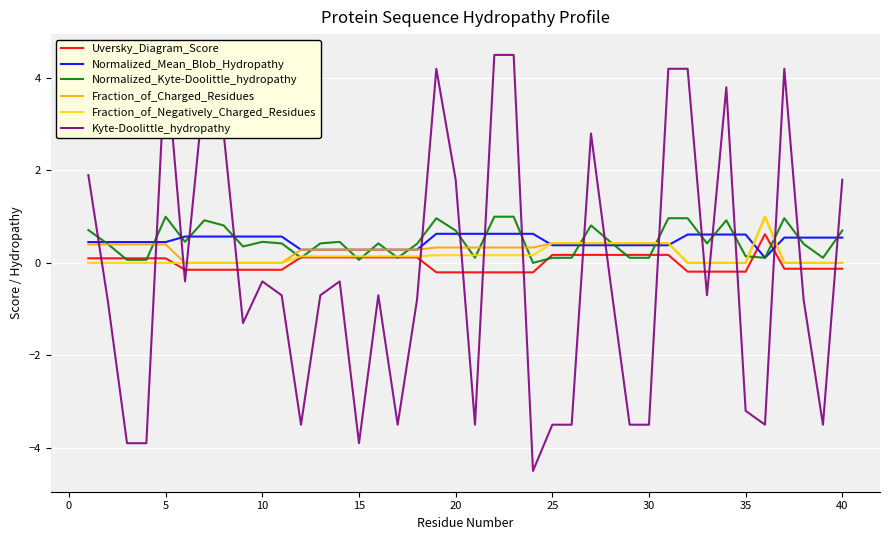

The value of Uversky_Diagram_Score at 35 is -0.2. True or false?

True